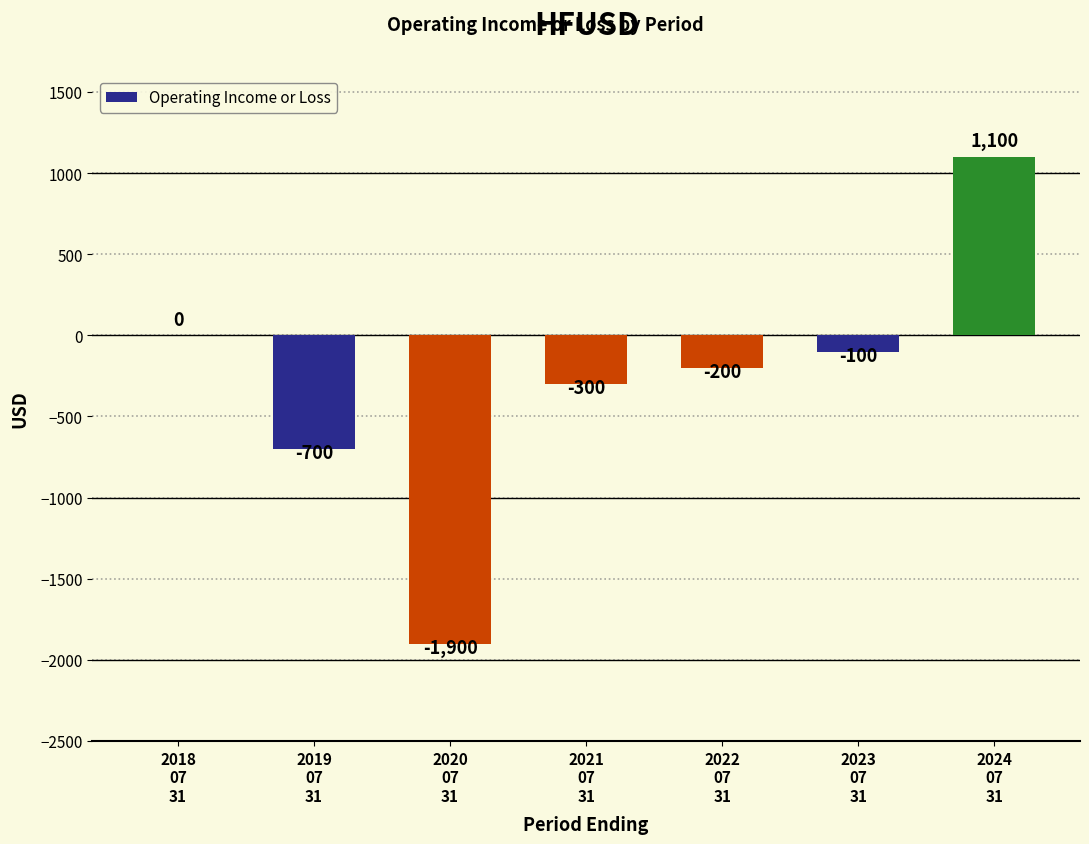

What is the approximate value at 2022
07
31?

-200